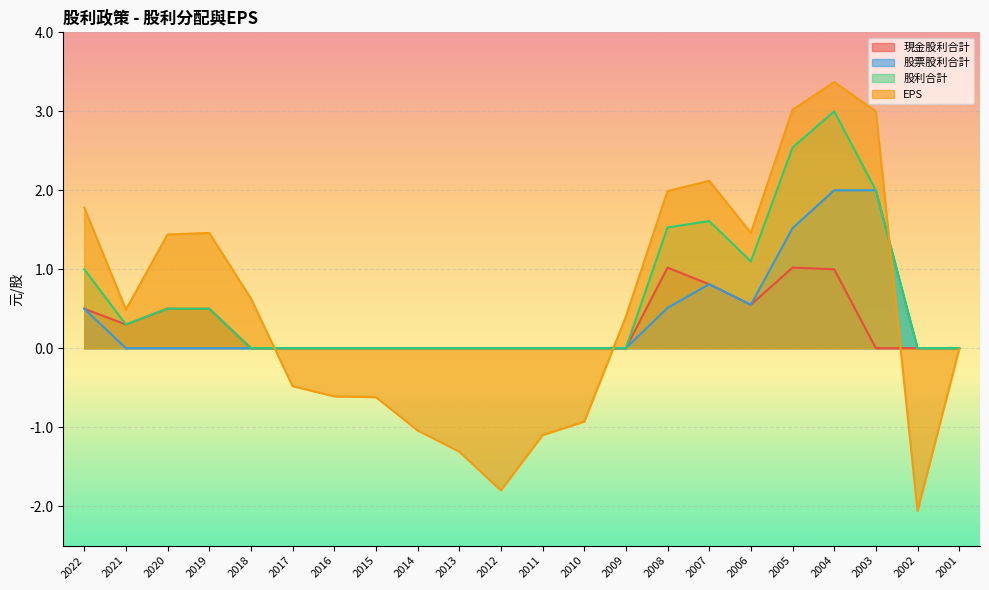

At which category is the sum across all series the highest?

2004